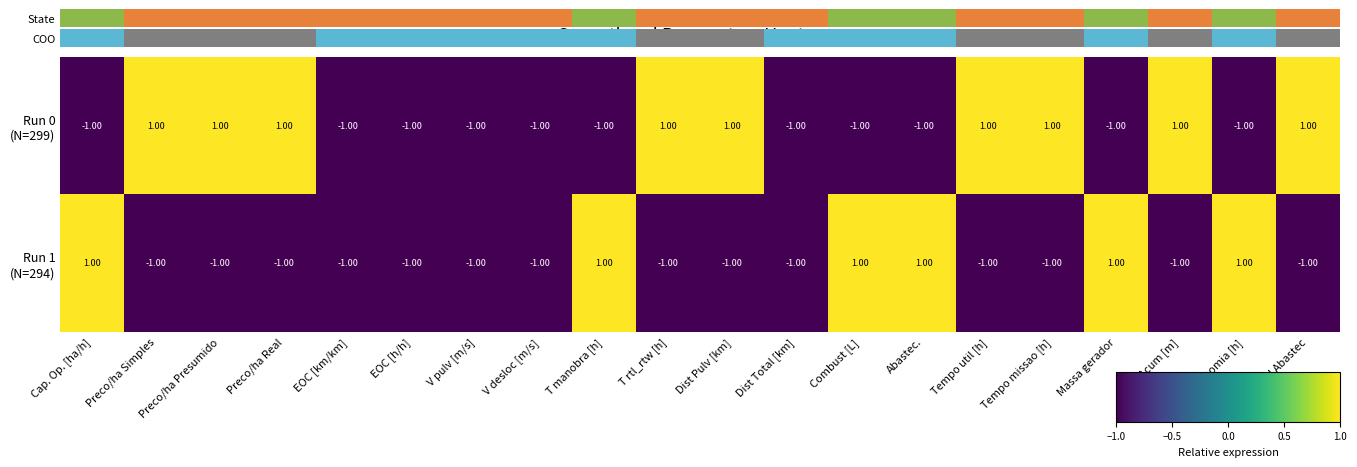

At how many categories does at least one series exceed 0?

15